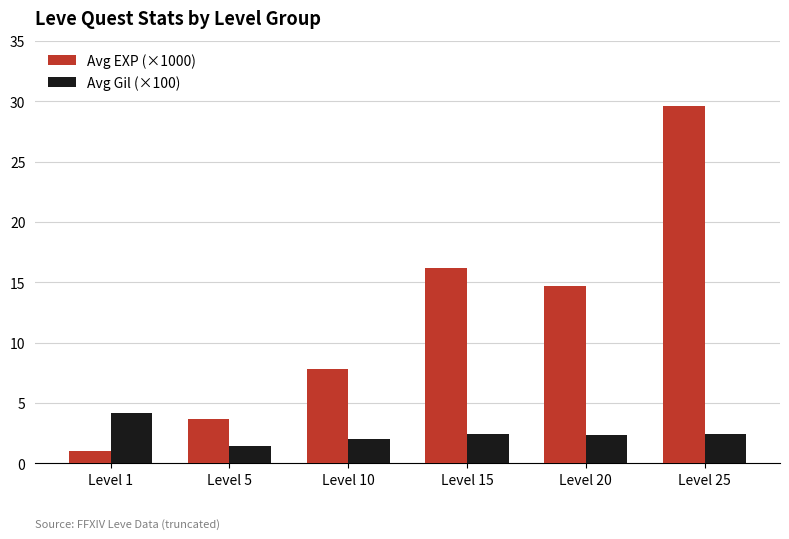

What is the sum of all Avg Gil (×100) values?

14.9